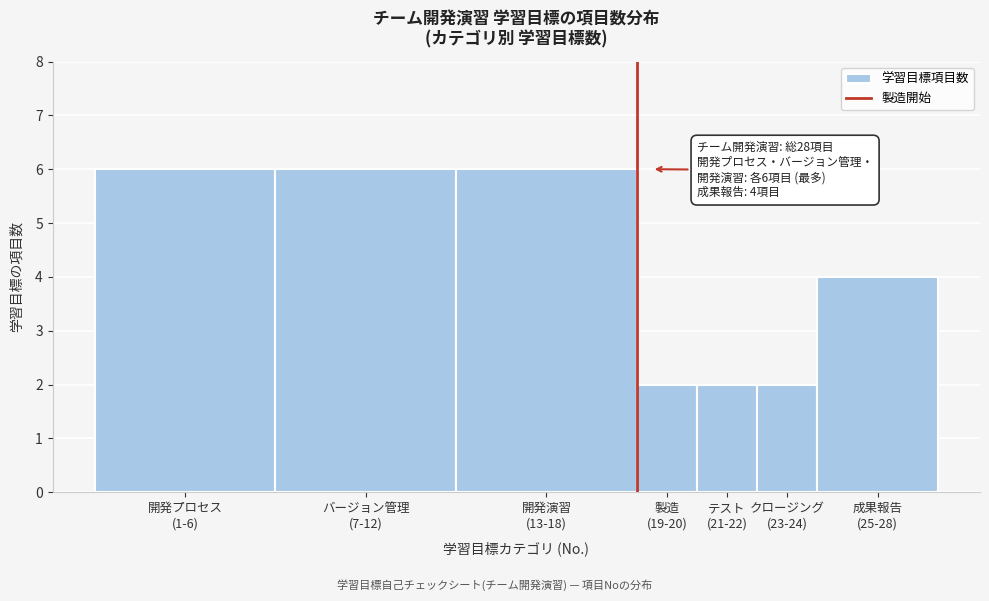

Reading left to right, list all the values displayed in this chart.

6	6	6	2	2	2	4